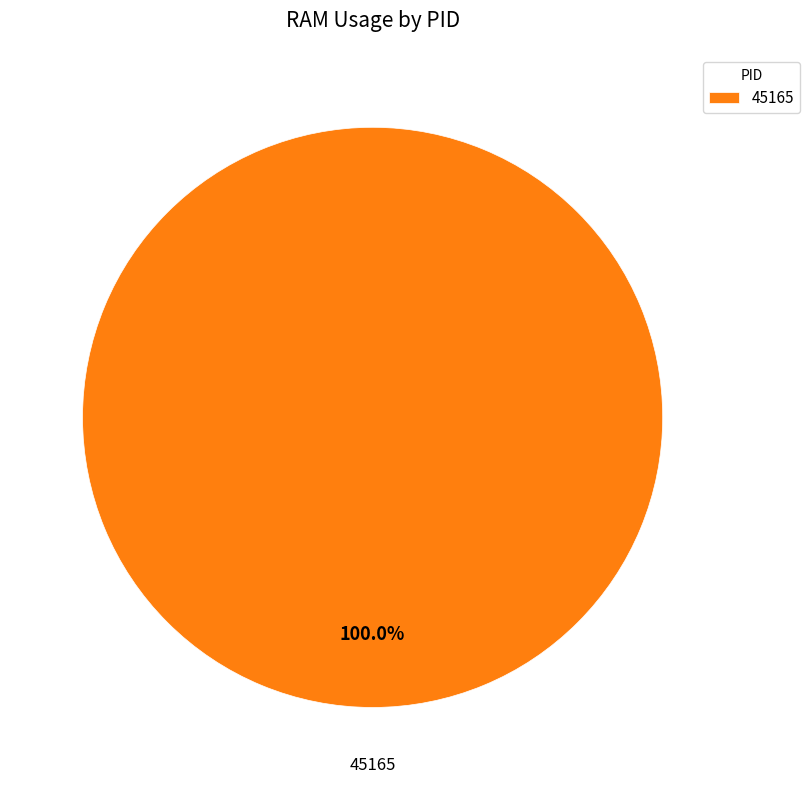

How many slices are in this pie chart?

1